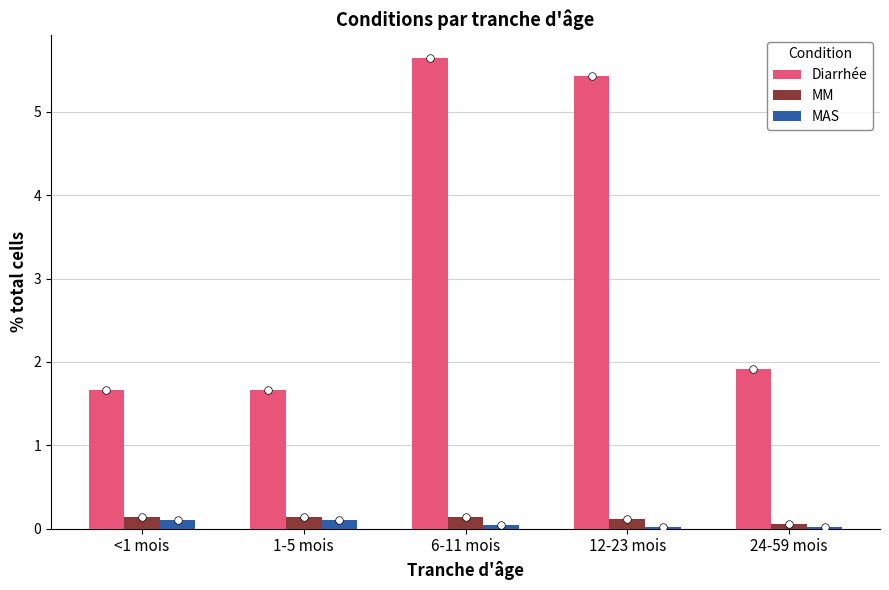

What is the total value across all series at <1 mois?

1.9